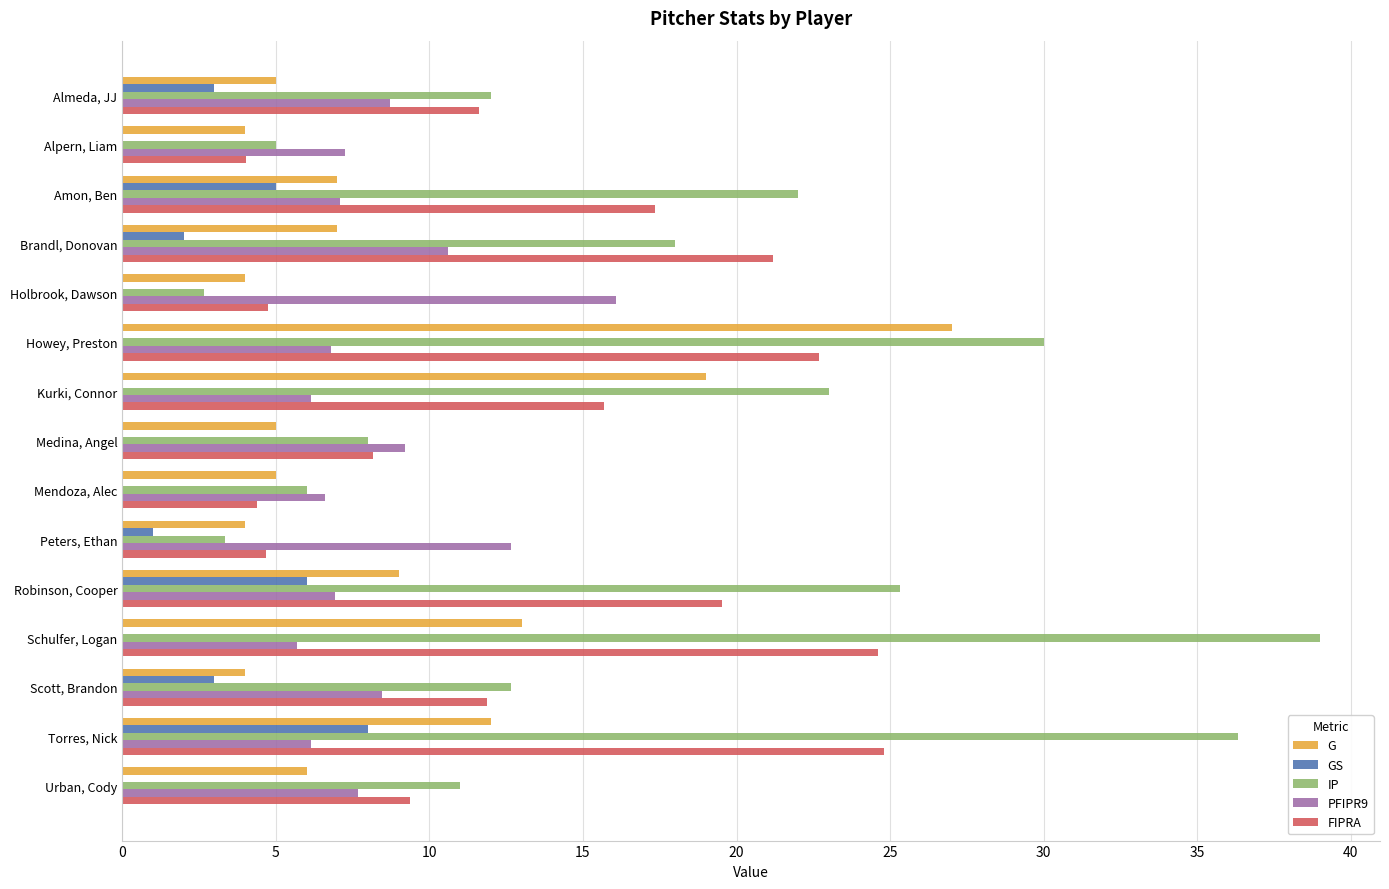

What is the maximum value for GS?

8.0